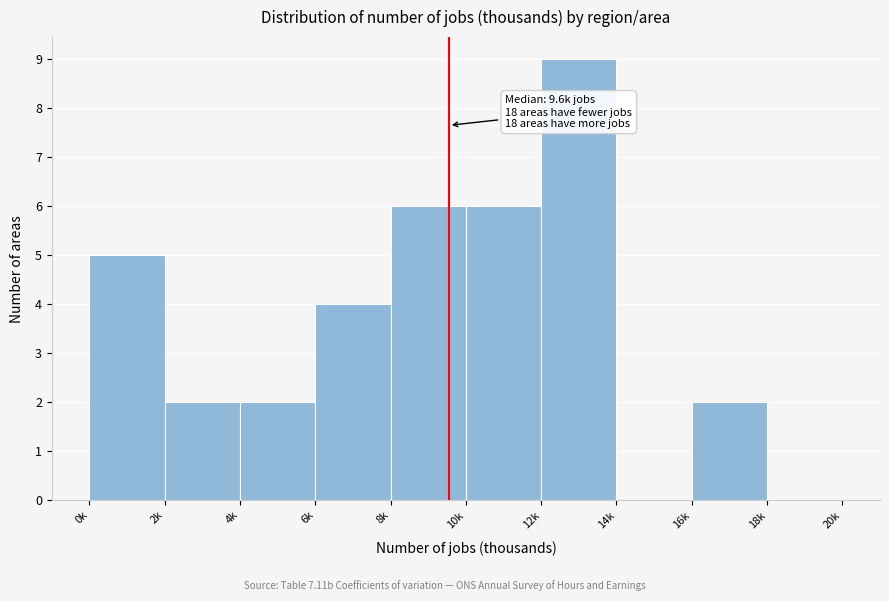

Reading right to left, list all the values displayed in this chart.

18k=0	16k=2	14k=0	12k=9	10k=6	8k=6	6k=4	4k=2	2k=2	0k=5